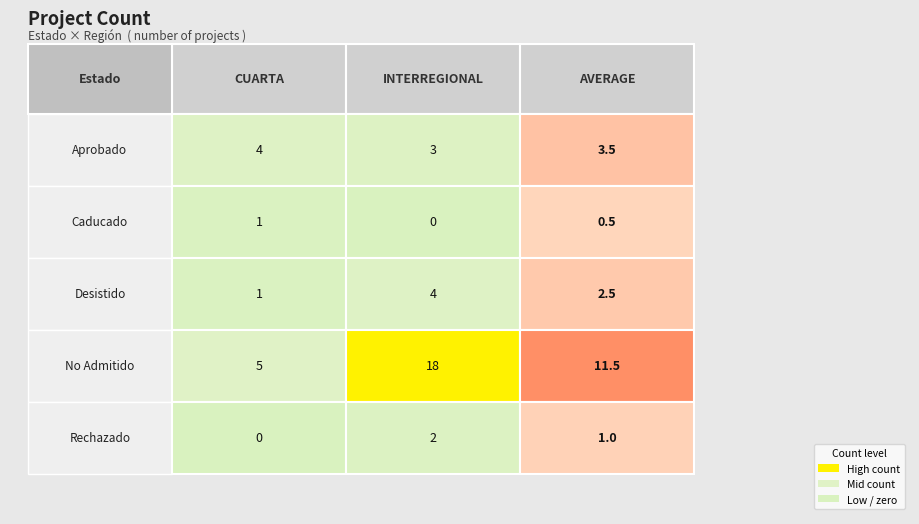

Is the value of Aprobado at 4 greater than the value of No Admitido at 4?

No